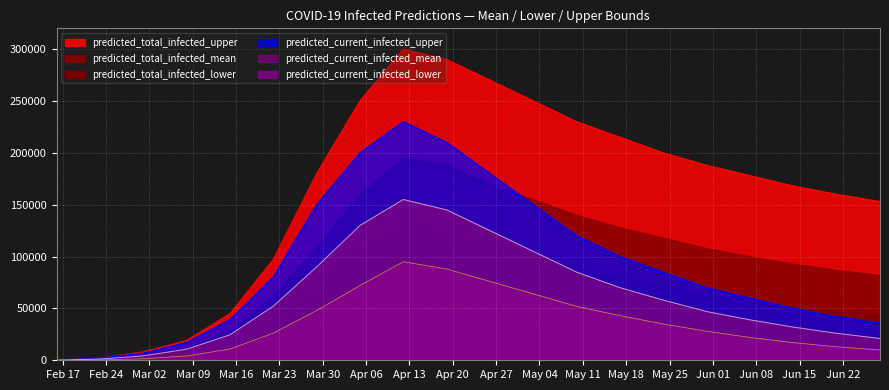

Is it true that predicted_total_infected_upper equals 76393 at 11?

False